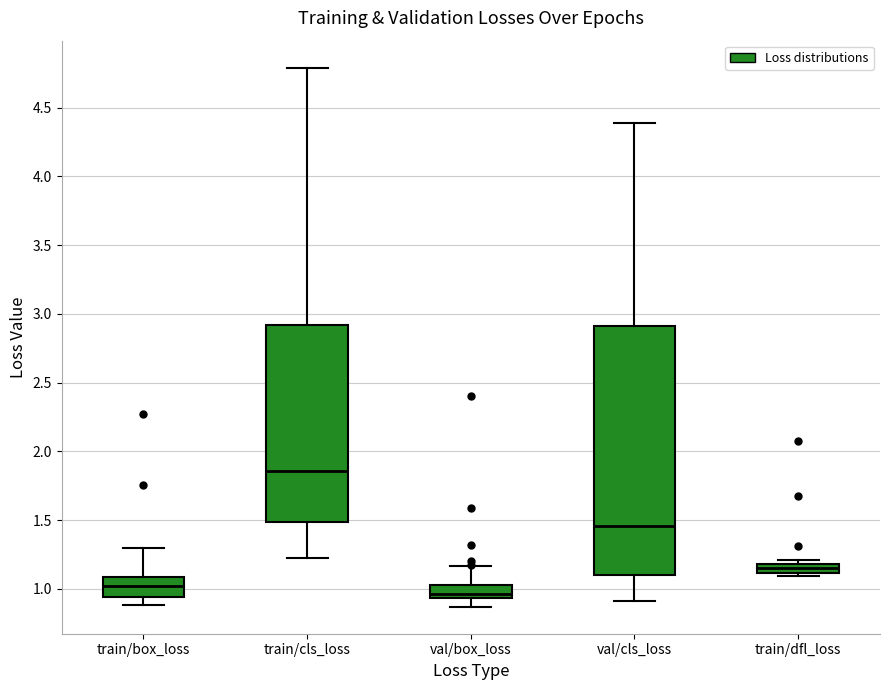

Comparing the boxes themselves (not the whiskers), which one is the tallest?

val/cls_loss